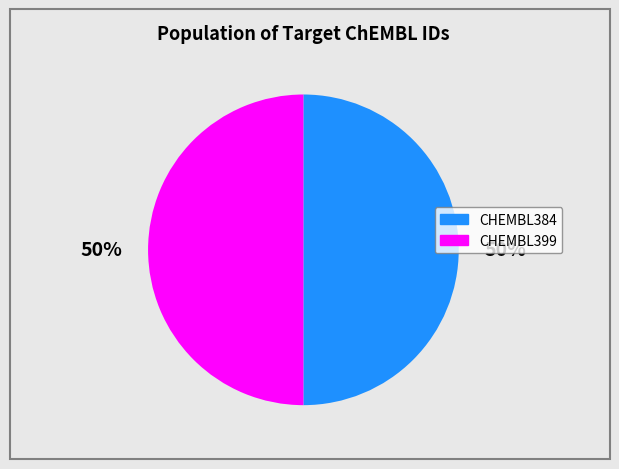

What is the ratio of the value at CHEMBL384 to the value at CHEMBL399?

1.0